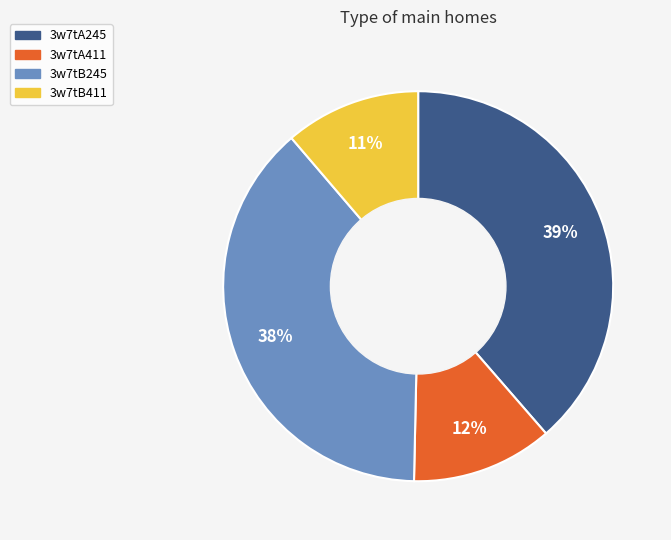

To the nearest percent, what is the average slice percentage?

25%